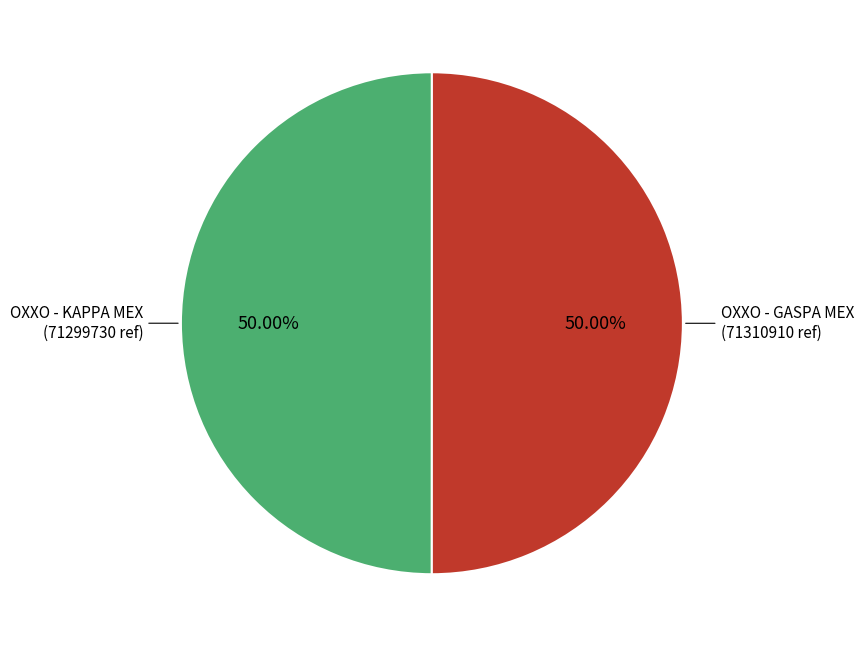

Which category has the biggest portion of the pie?

OXXO - GASPA MEX